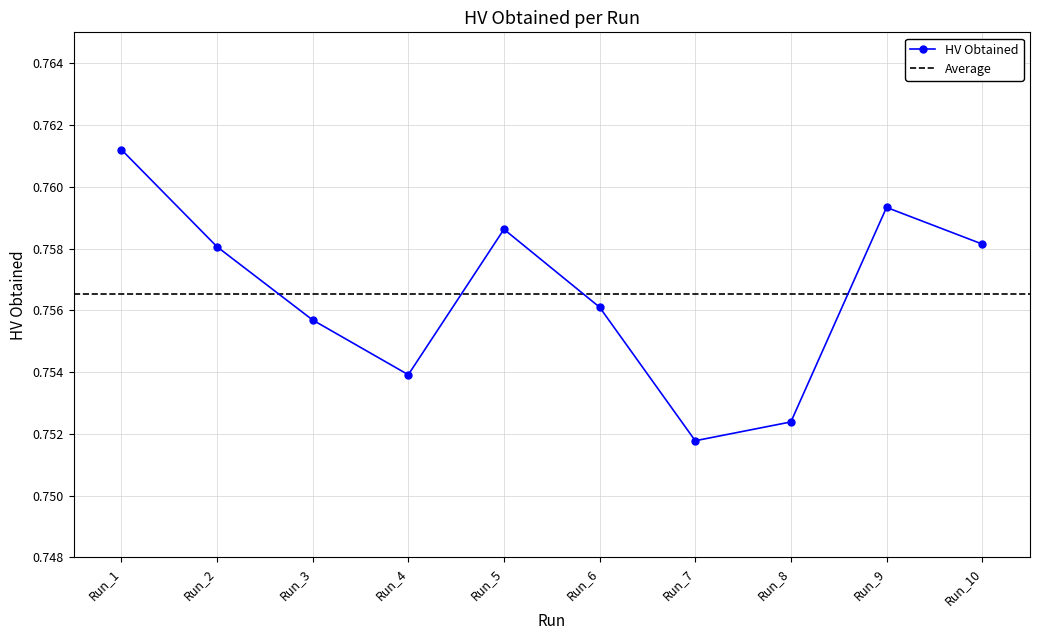

Reading left to right, what are all the values shown in this chart?

0.8	0.8	0.8	0.8	0.8	0.8	0.8	0.8	0.8	0.8